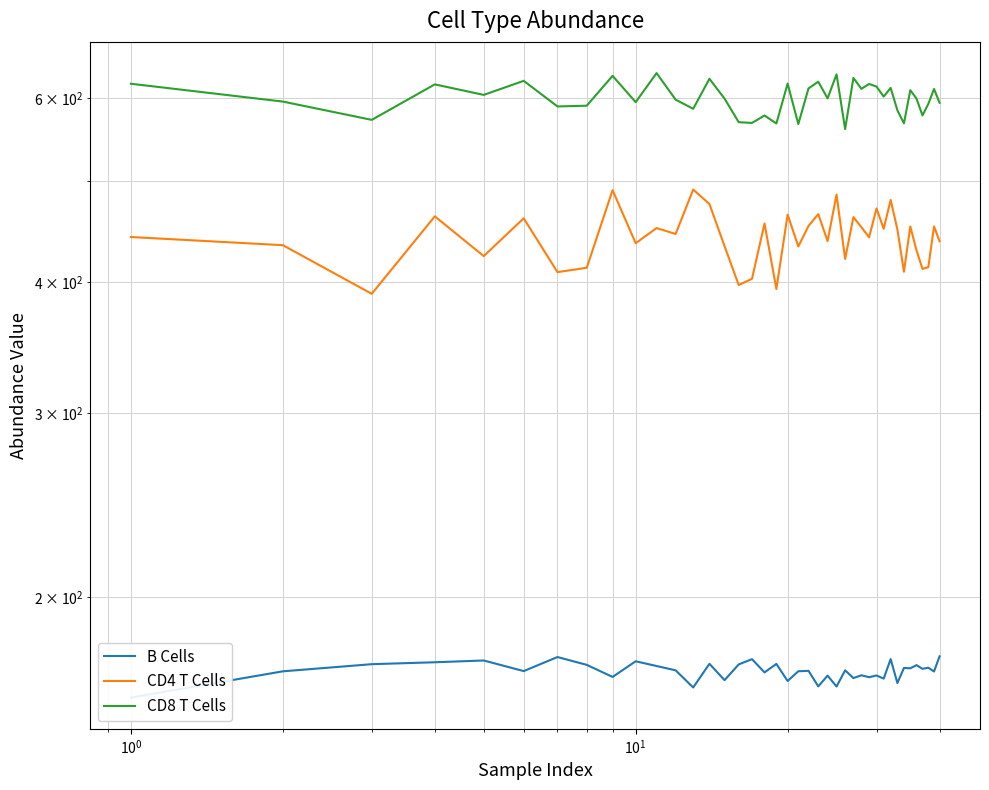

How many series are shown in this chart?

3